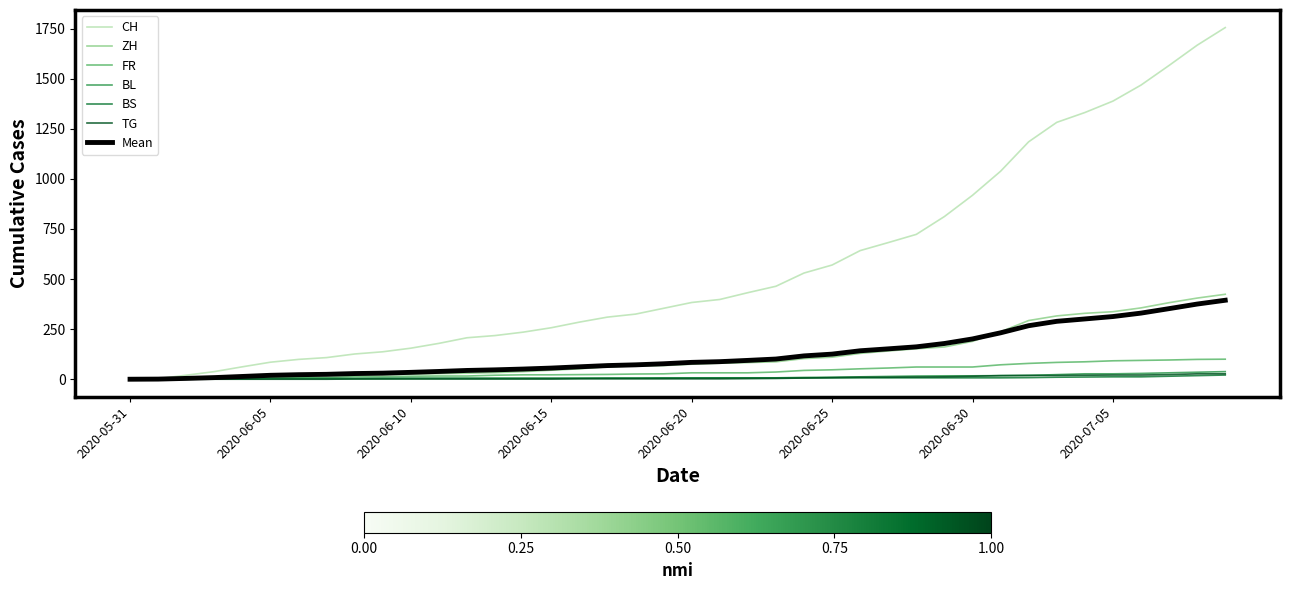

Which series has the largest total across all categories?

CH